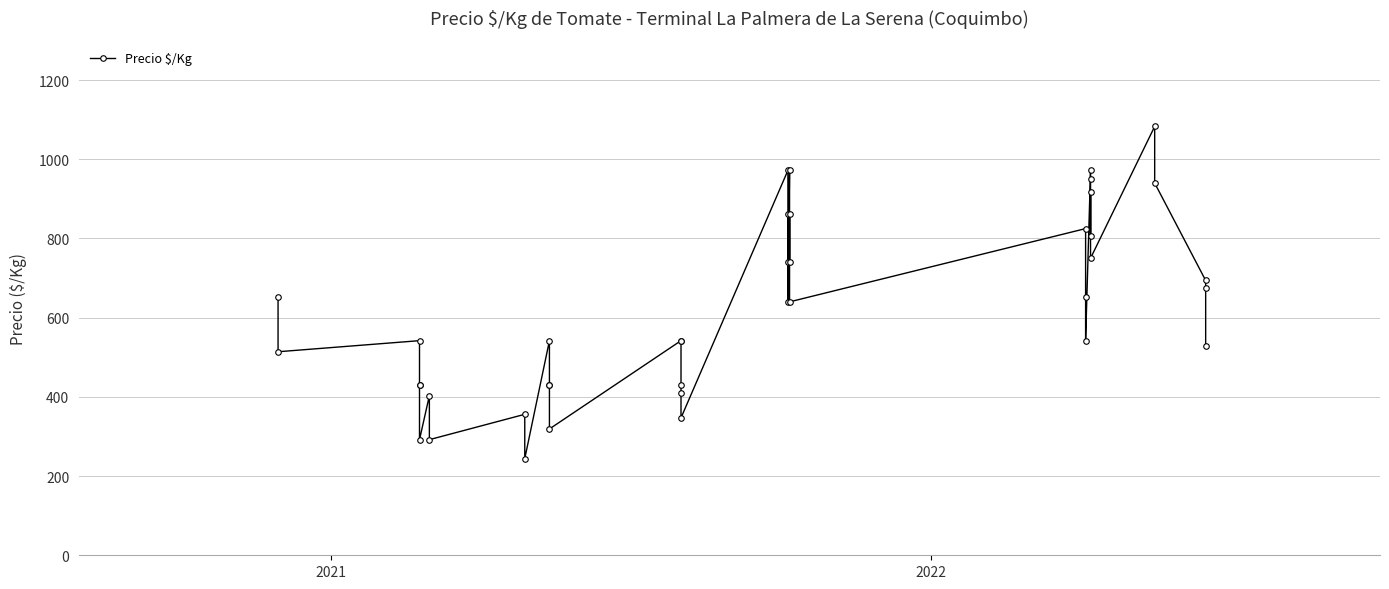

How many values are below 640?

20